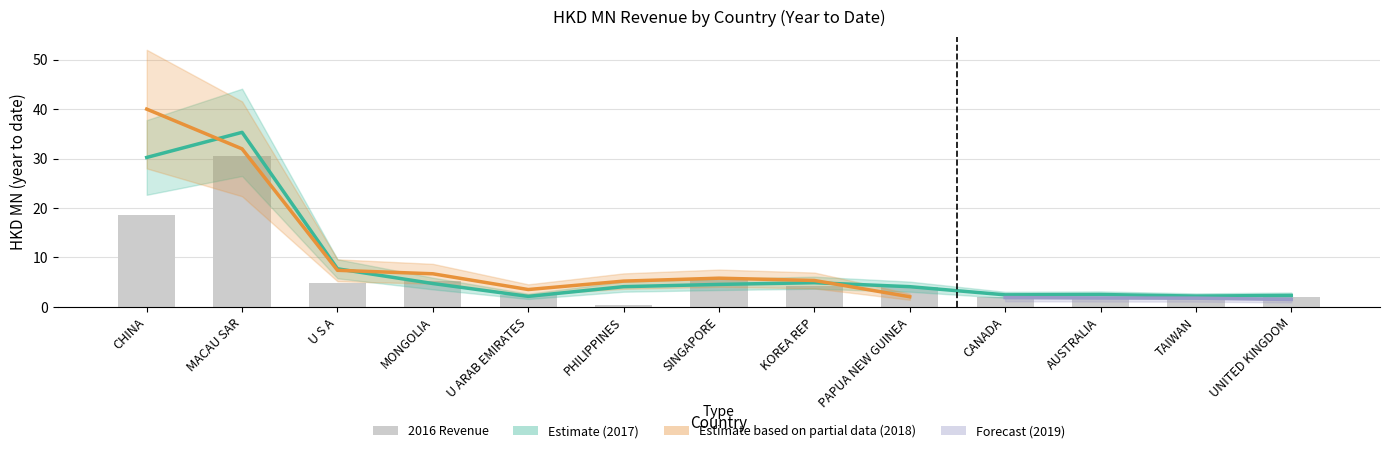

What position from the left is PAPUA NEW GUINEA?

9